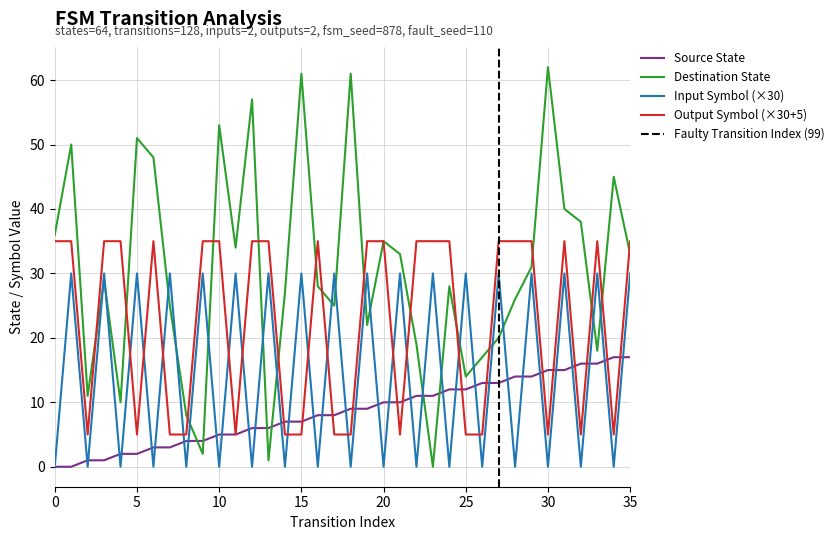

Is this an area chart (filled region under the line)?

No